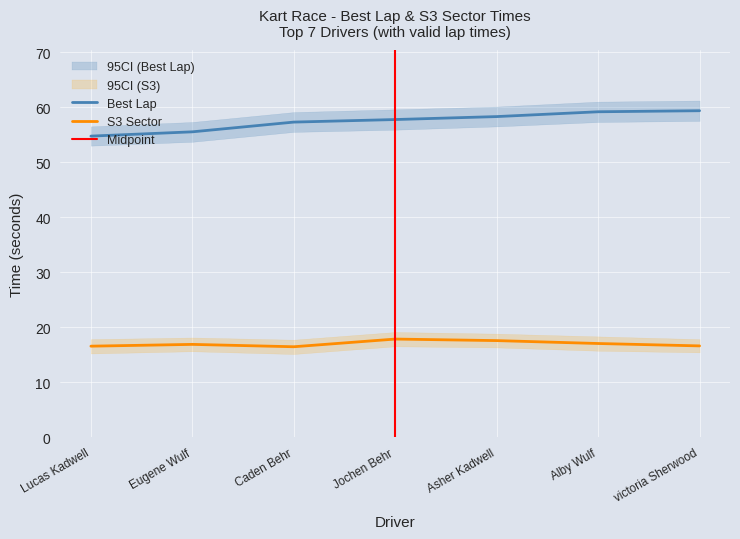

What is the lowest value of the S3 series?

16.4